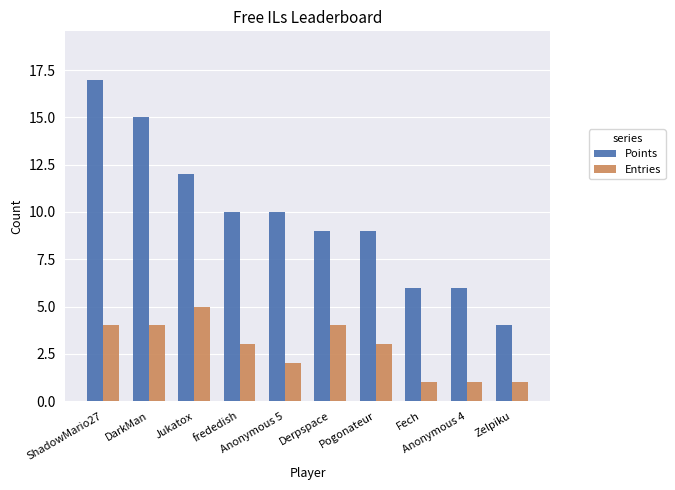

List the series in order of their peak value, lowest first.

Entries, Points